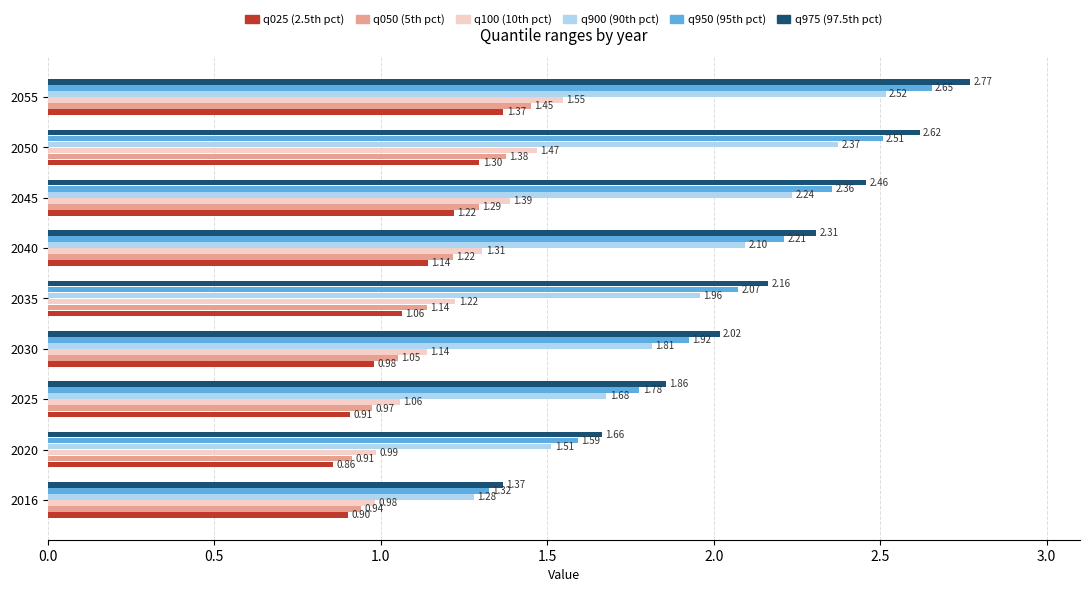

What is the spread (max minus min) of values at 2020?

0.8